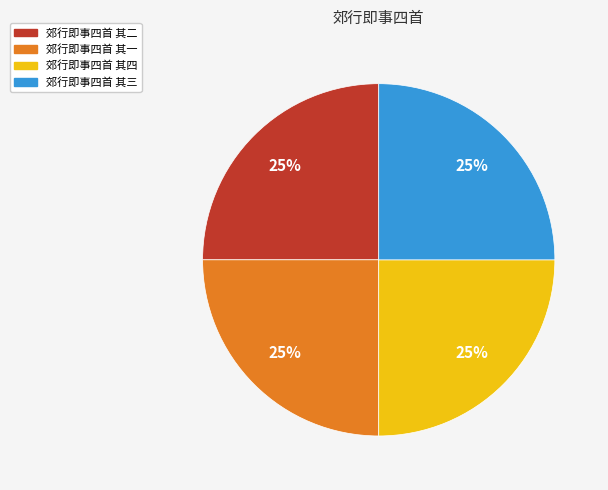

How many slices are in this pie chart?

4